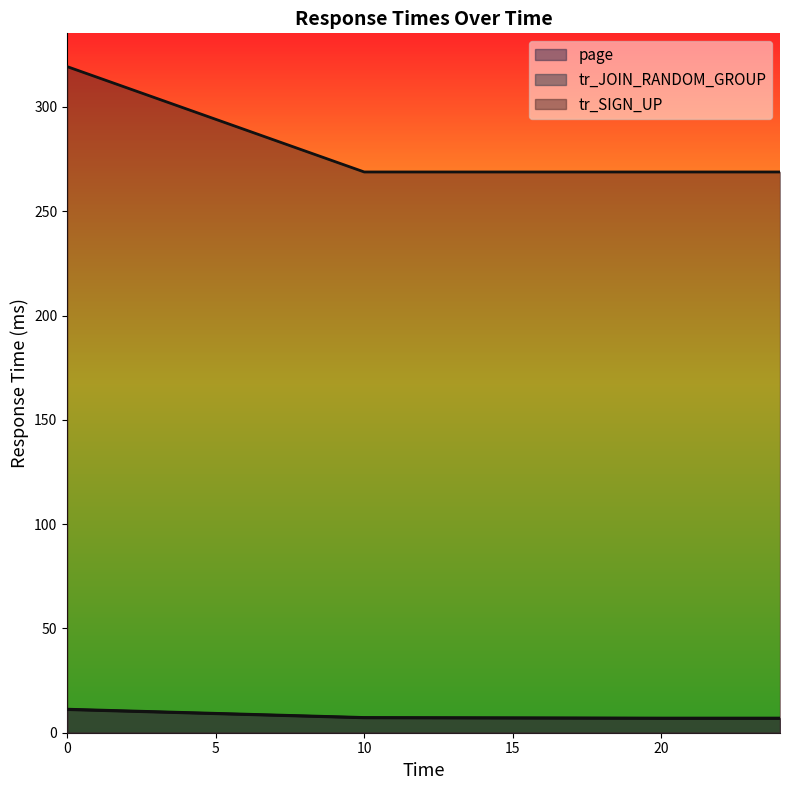

True or false: tr_JOIN_RANDOM_GROUP and page intersect in this chart.

False